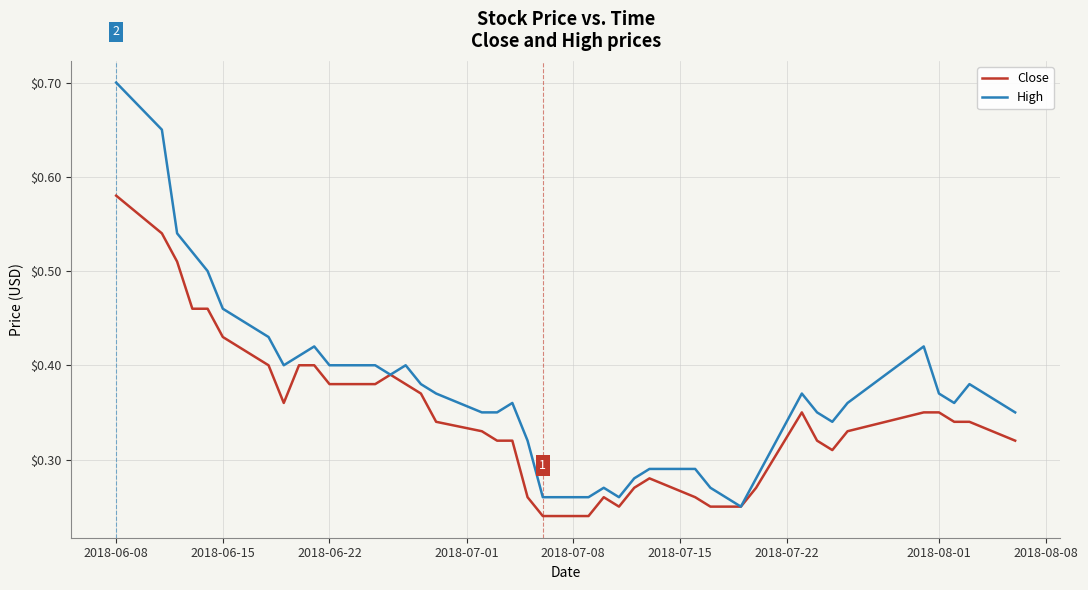

Rank the series by their maximum value, from highest to lowest.

High, Close